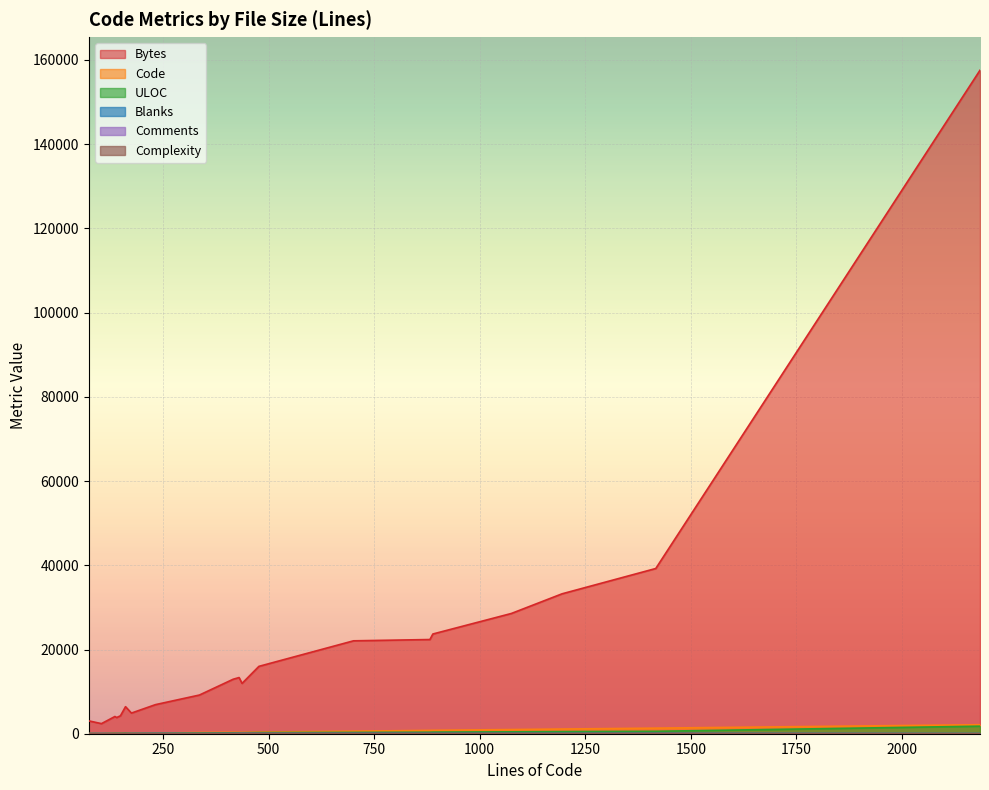

Which series ends up on top after the final intersection of Comments and Blanks?

Blanks